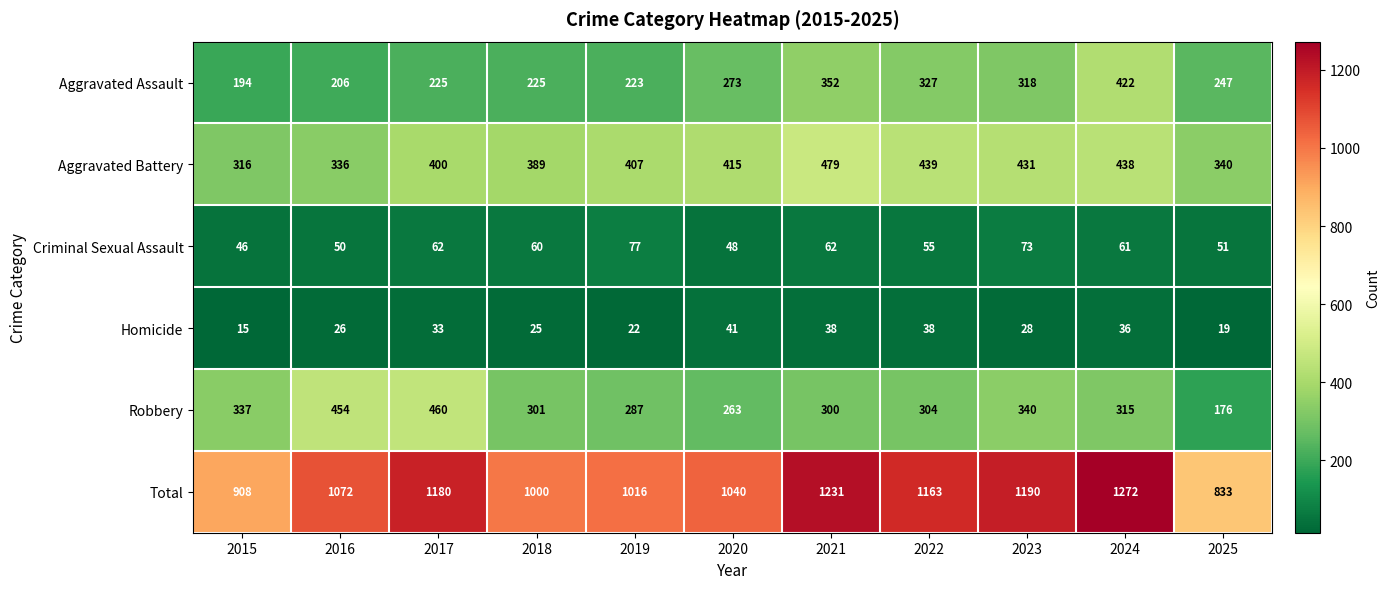

At how many categories does at least one series exceed 1132?

5